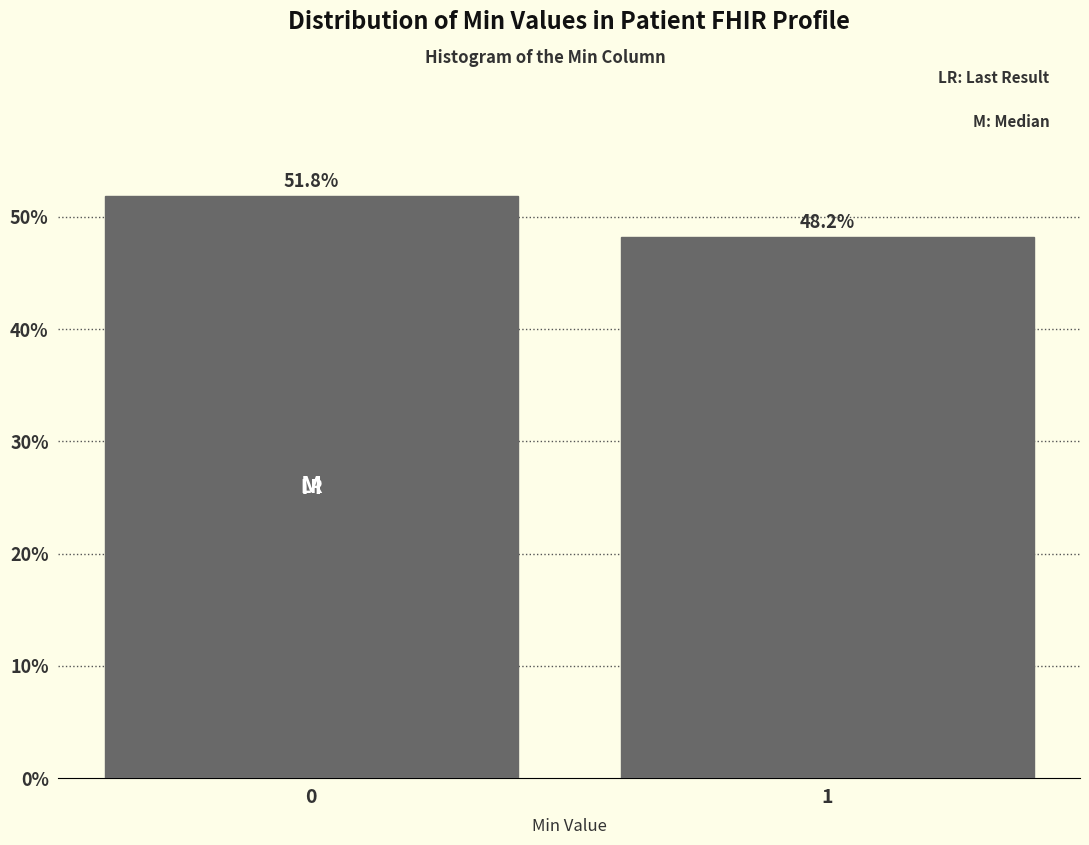

Reading right to left, transcribe all the data shown in this chart.

48.2	51.8